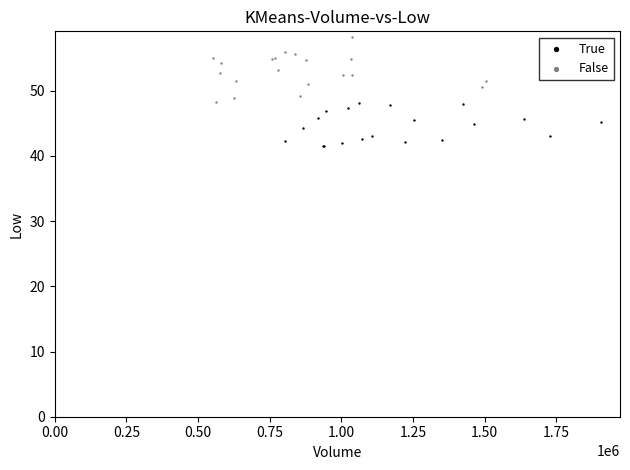

Which series reaches the minimum Y coordinate?

True